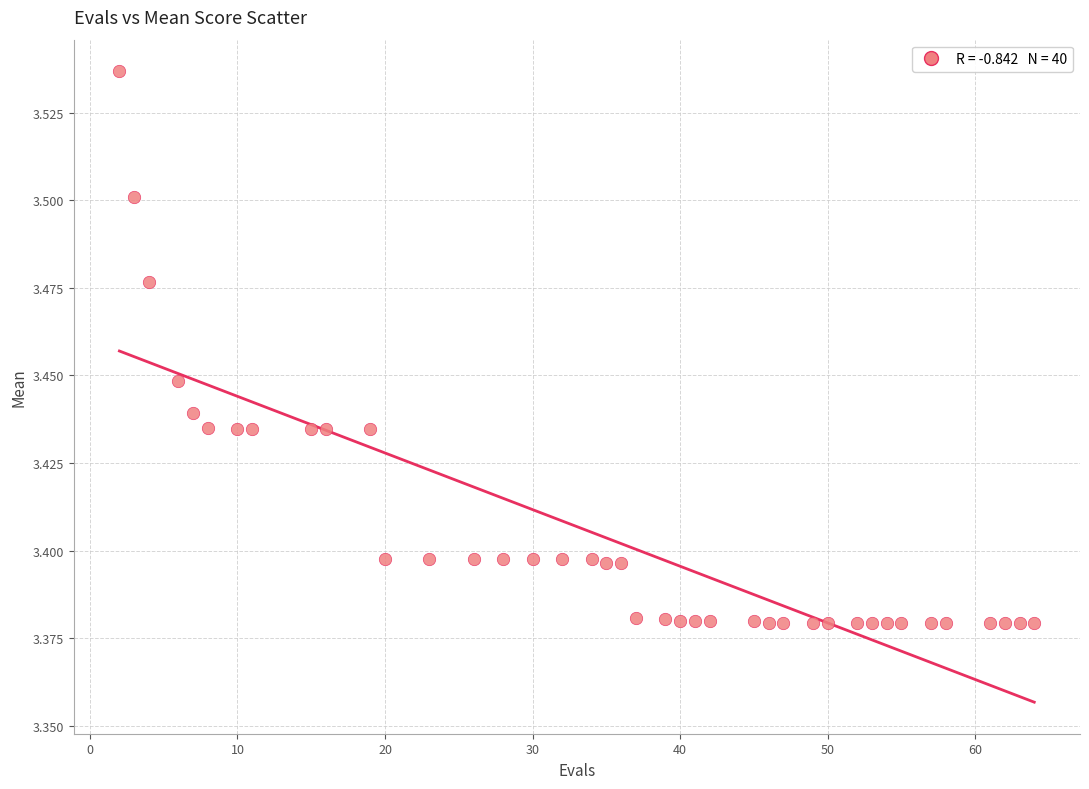

What is the range of X values (max minus min)?

62.0